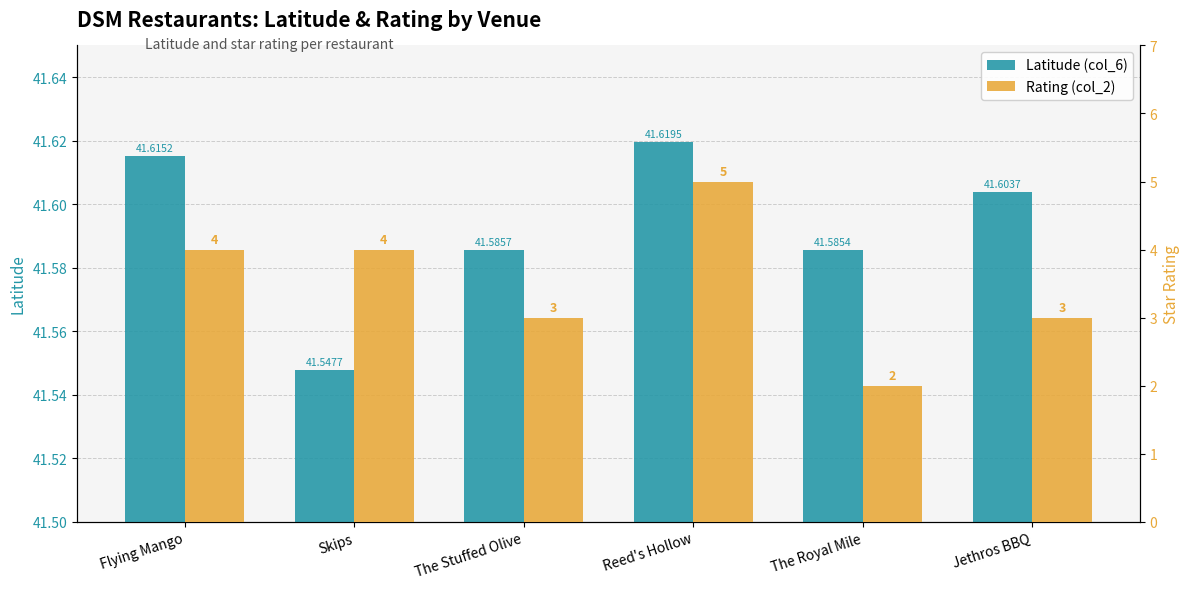

Are the bars horizontal?

No